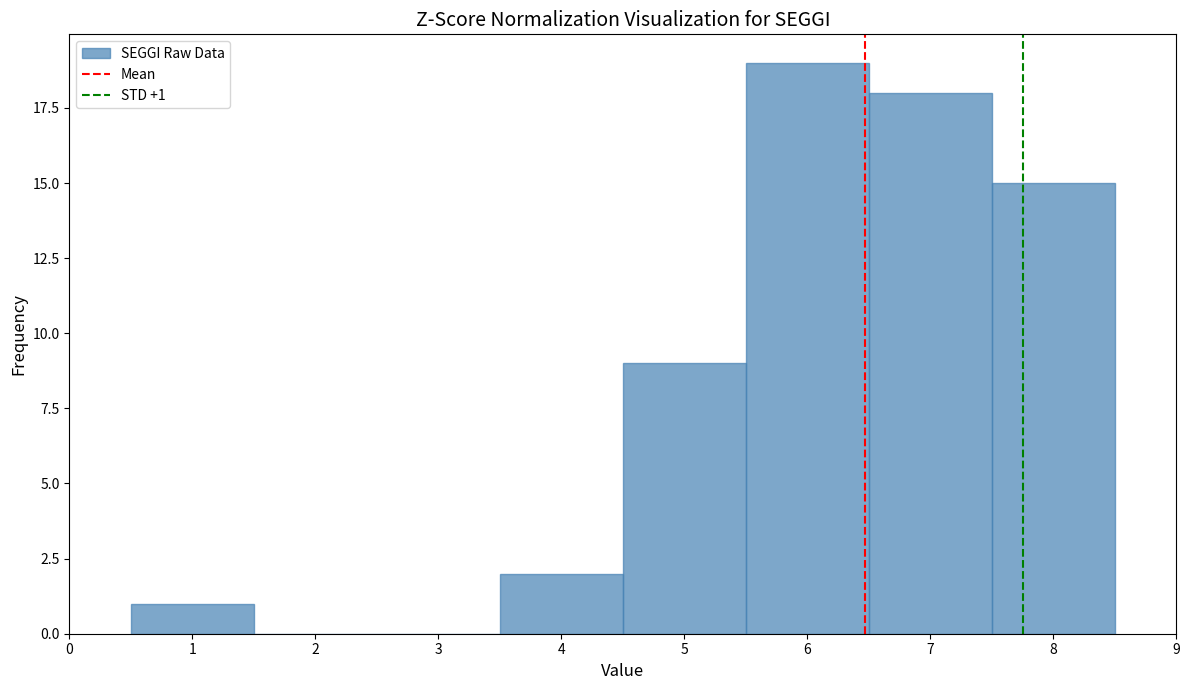

Over which range of the x-axis is the bar tallest?

5.5 to 6.5